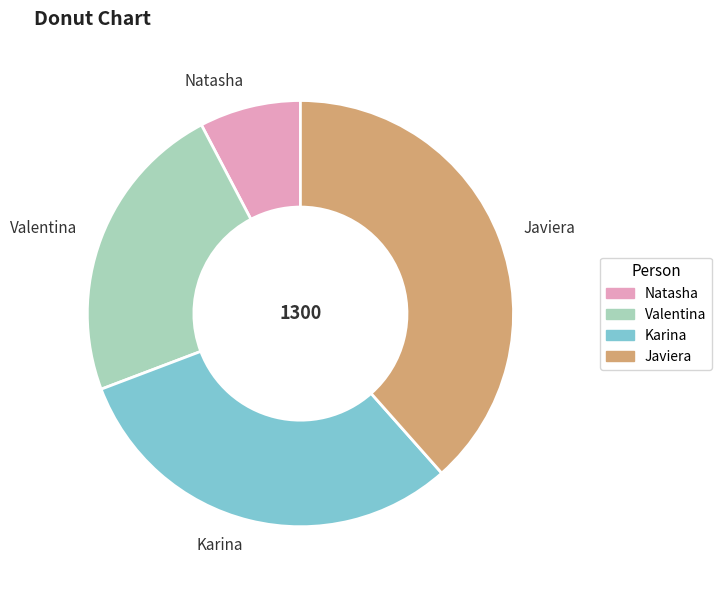

Rank the categories by value from lowest to highest.

Natasha, Valentina, Karina, Javiera